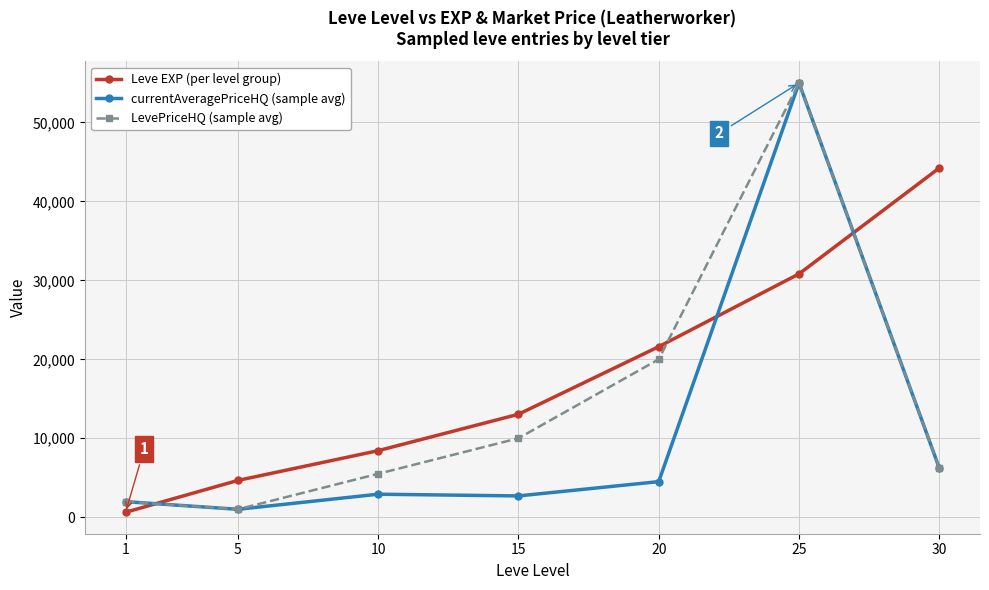

Which series has the largest total across all categories?

Leve EXP (per level group)